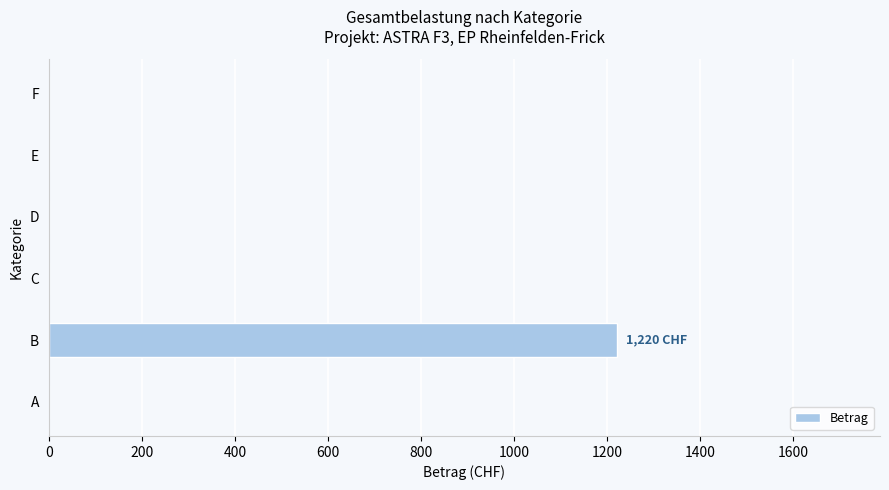

Are the bars horizontal?

Yes